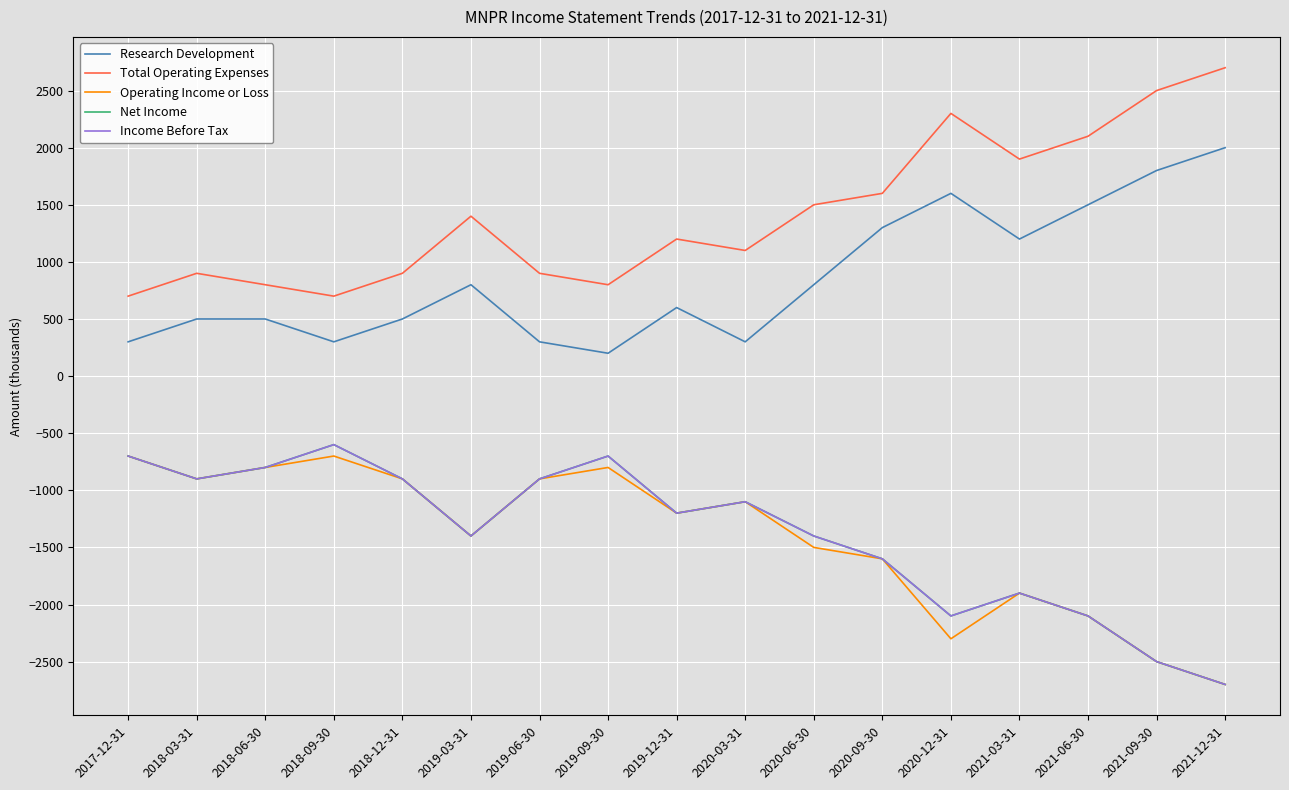

Where is the first local minimum for Total Operating Expenses?

2018-09-30